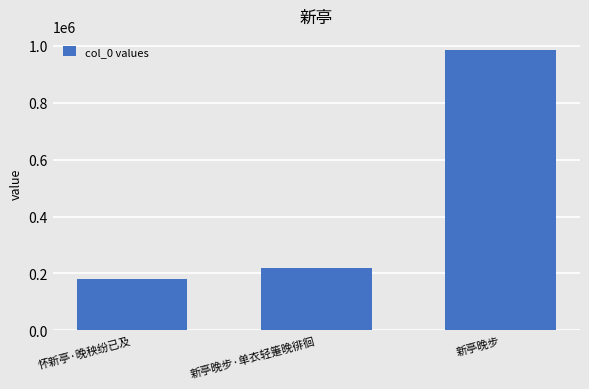

List the labels in order of value, smallest first.

怀新亭·晚秧纷已及, 新亭晚步·单衣轻箑晚徘徊, 新亭晚步